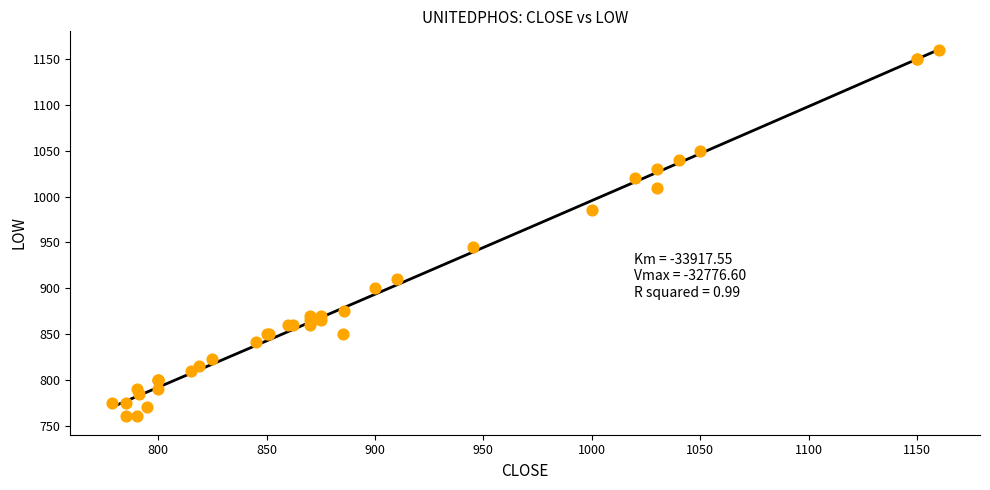

What Y value in the scatter plot is closest to 960?

945.0